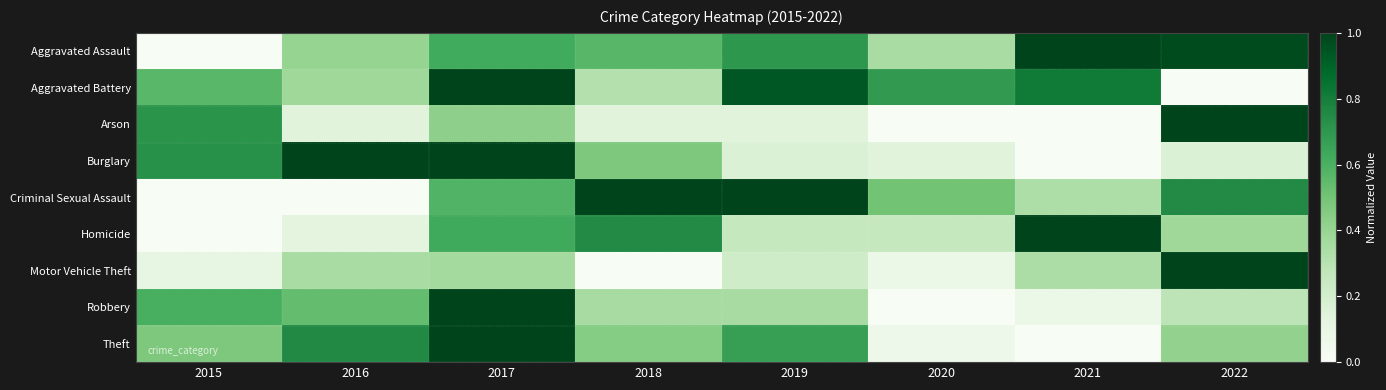

How many distinct data groups are displayed?

9